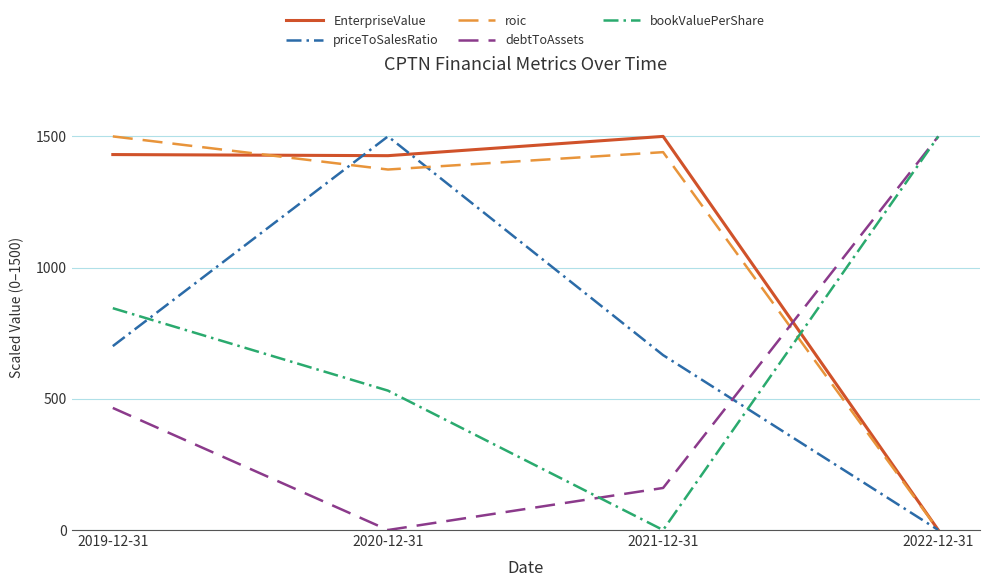

List the labels in order of debtToAssets value, smallest first.

2020-12-31, 2021-12-31, 2019-12-31, 2022-12-31